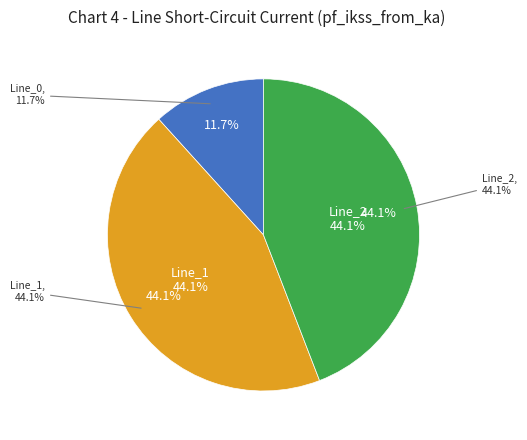

Which category has the smallest portion of the pie?

Line_0